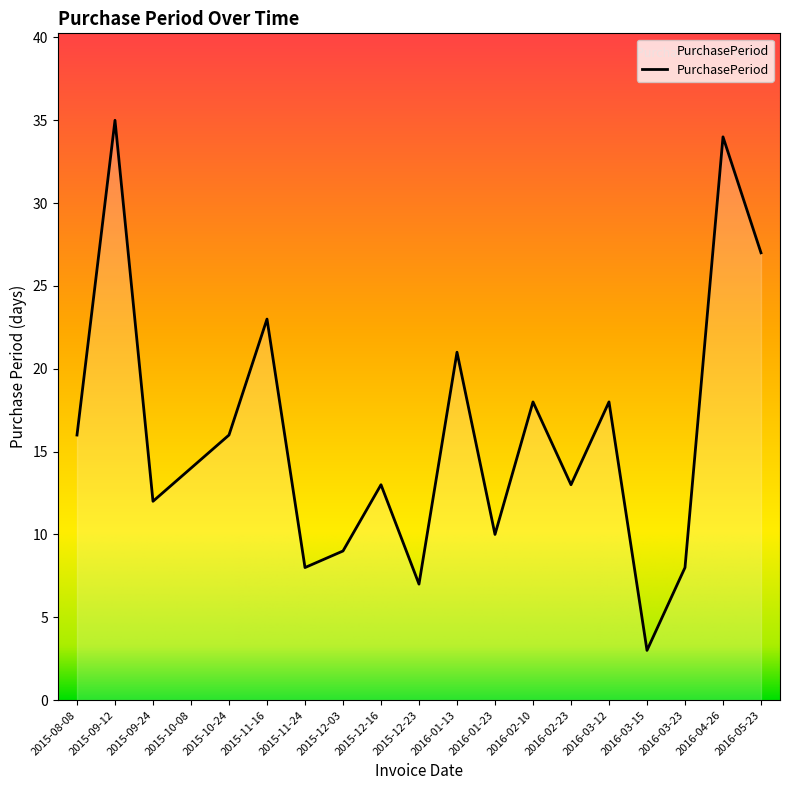

Which has a higher value, 2016-04-26 or 2016-03-23?

2016-04-26